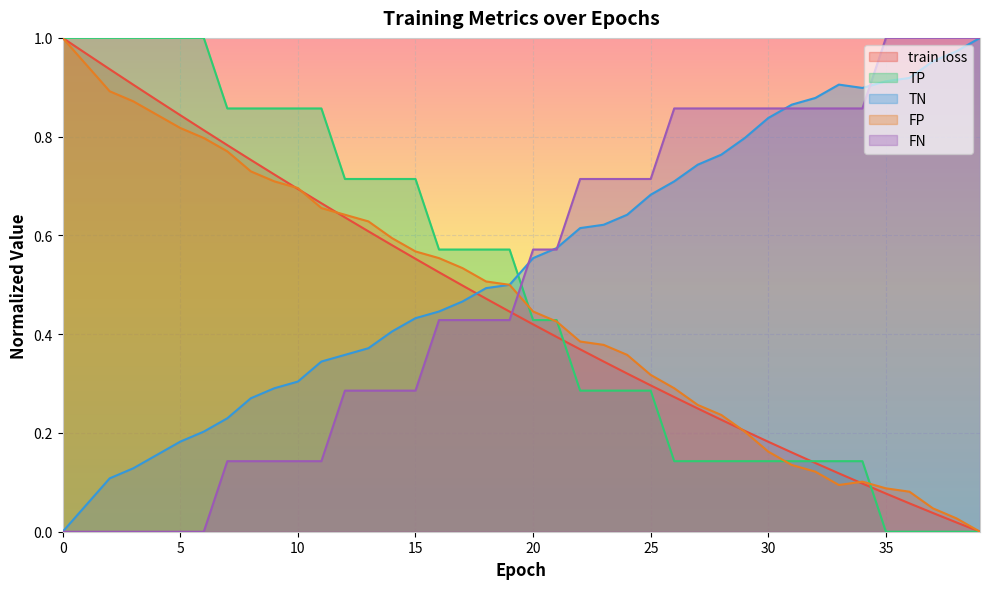

Which has a higher value, 34 or 28?

28